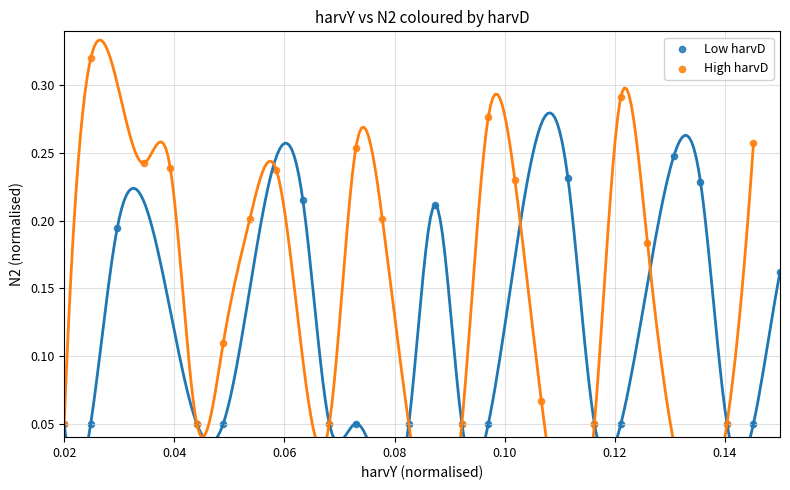

Which series has the largest Y range (max minus min)?

High harvD